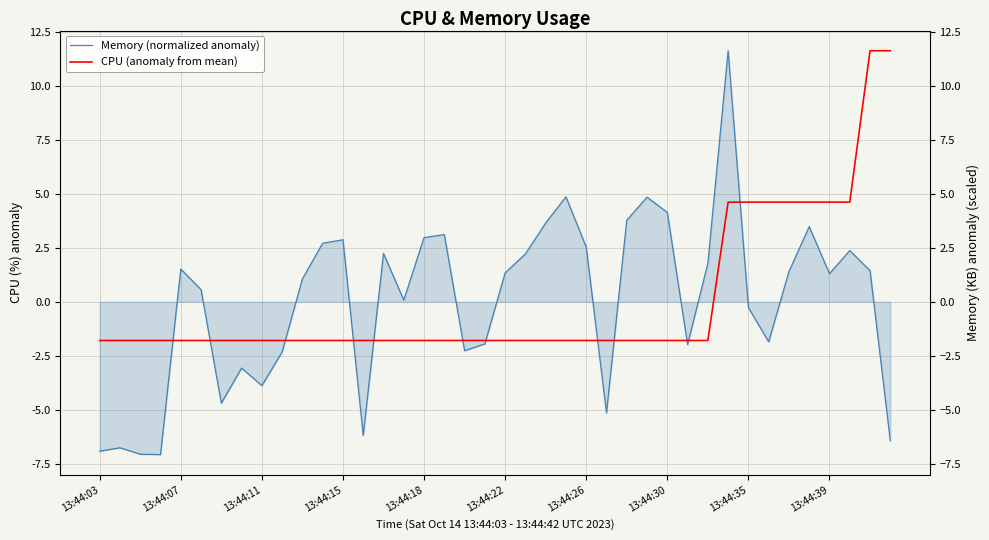

At how many categories does at least one series exceed 1?

25